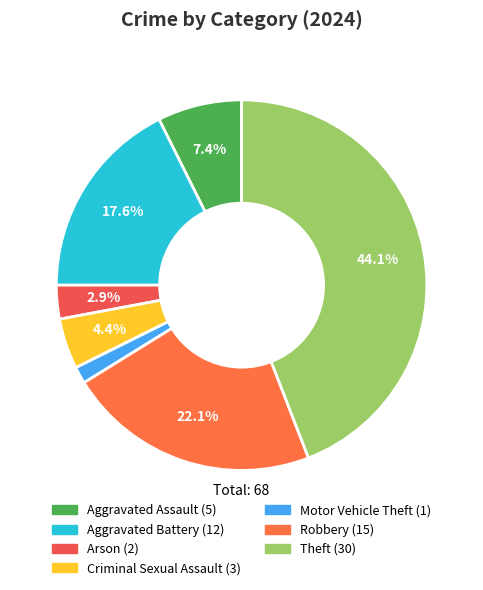

Count the number of slices in the pie.

7